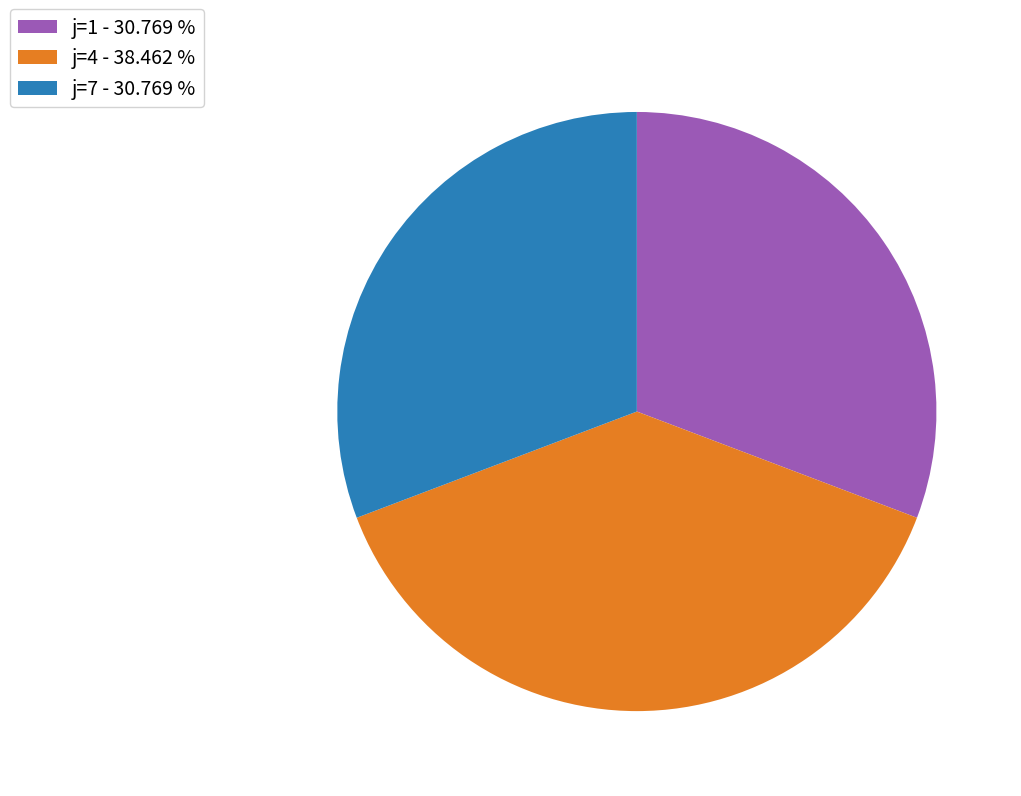

Which has a higher value, j=4 or j=7?

j=4